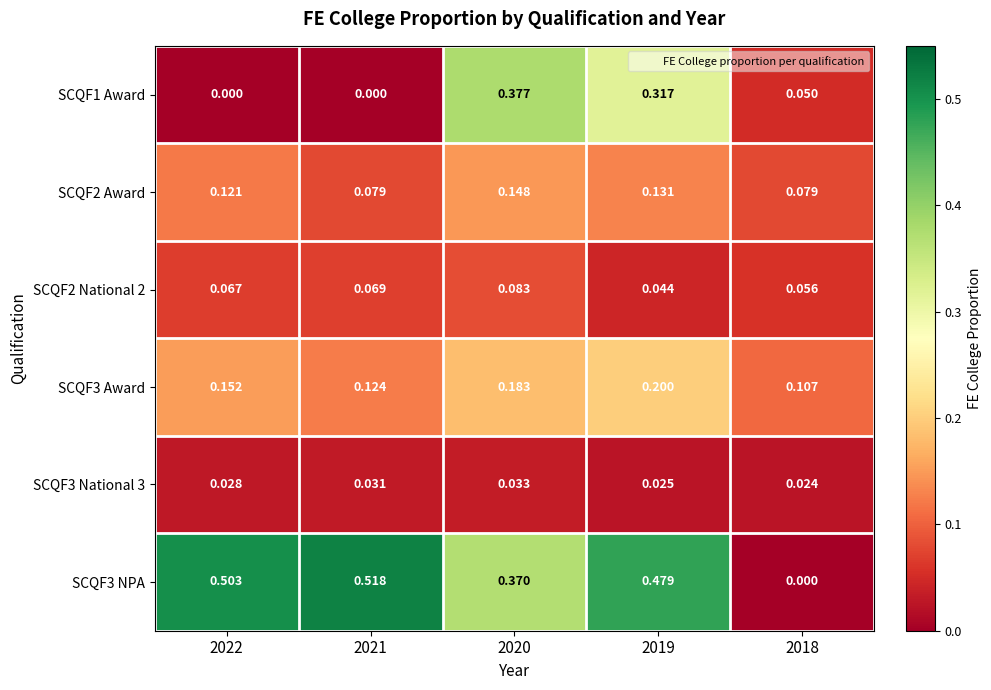

Is the value of SCQF3 NPA at 2021 greater than the value of SCQF1 Award at 2021?

Yes